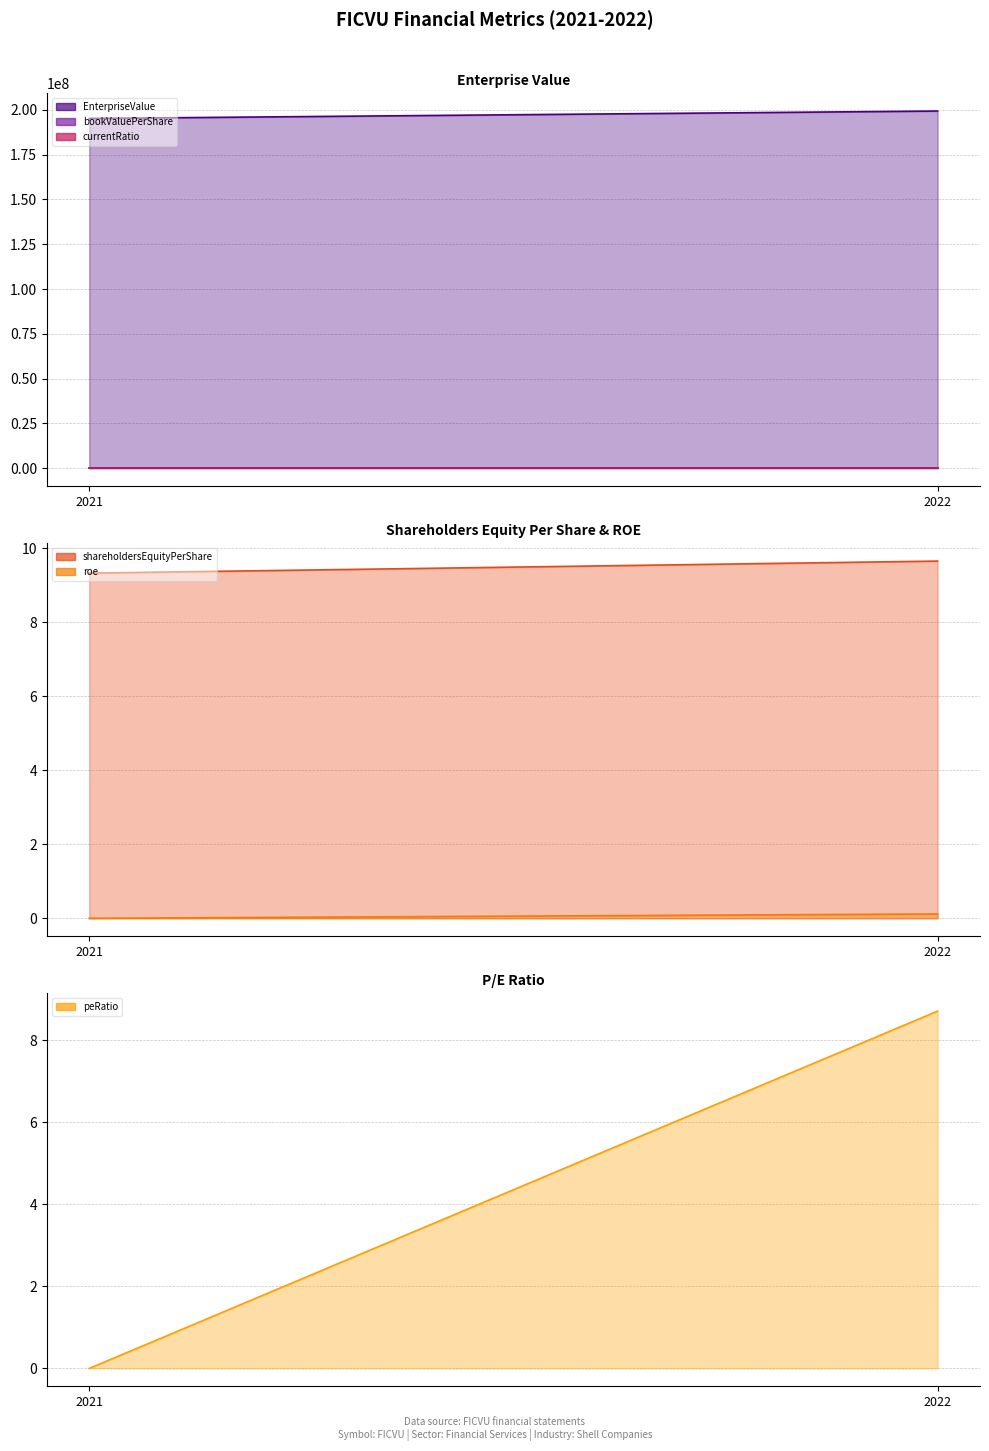

The shareholdersEquityPerShare series shows 15.9 at 2022. True or false?

False